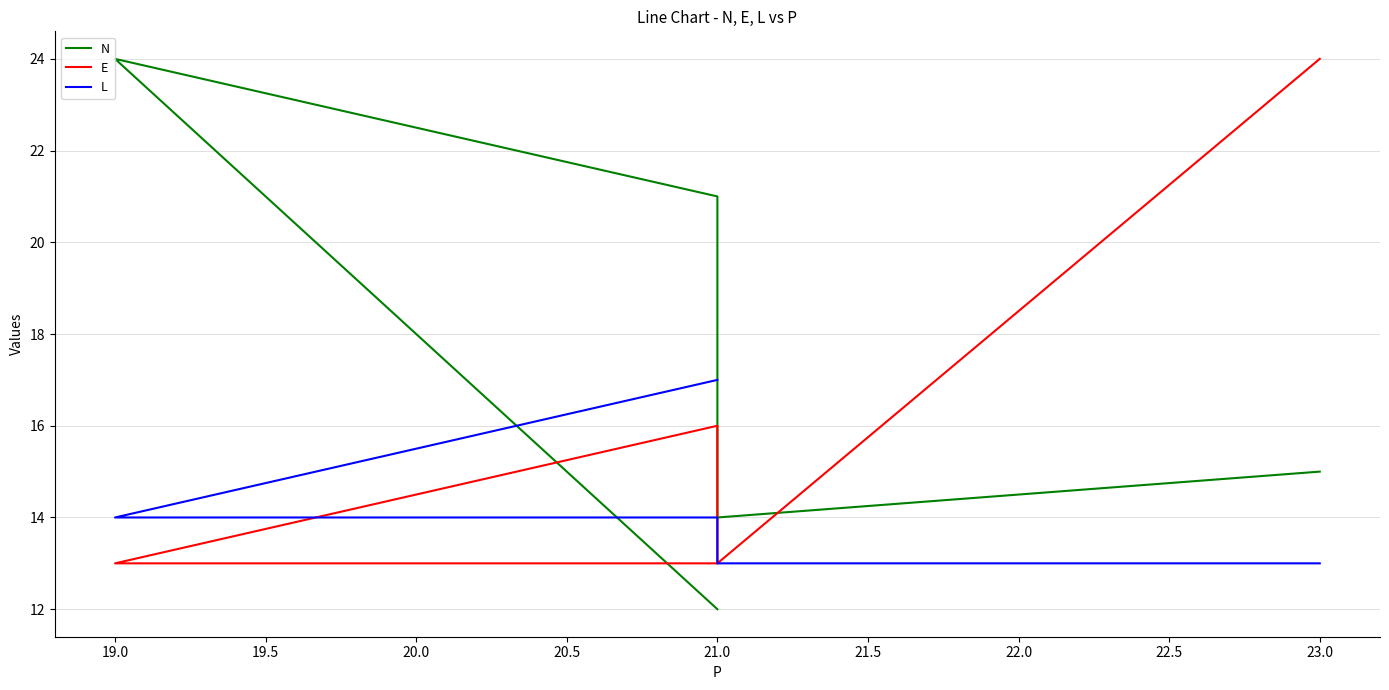

True or false: L has more than 1 interior local peaks.

False